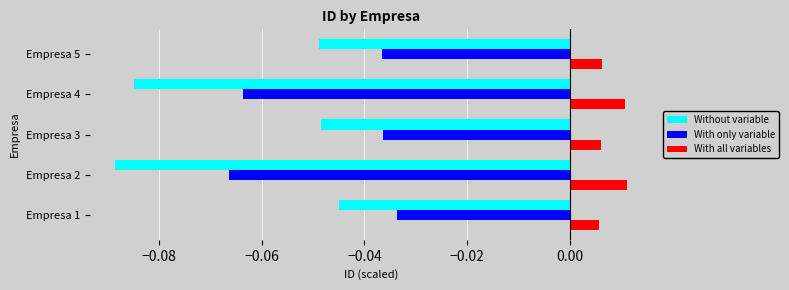

Which category has the lowest value in the Without variable series?

Empresa 2